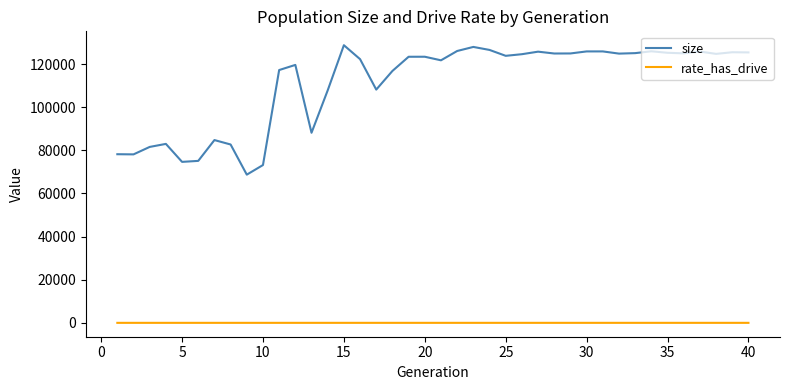

List the series in order of their overall mean, lowest first.

rate_has_drive, size